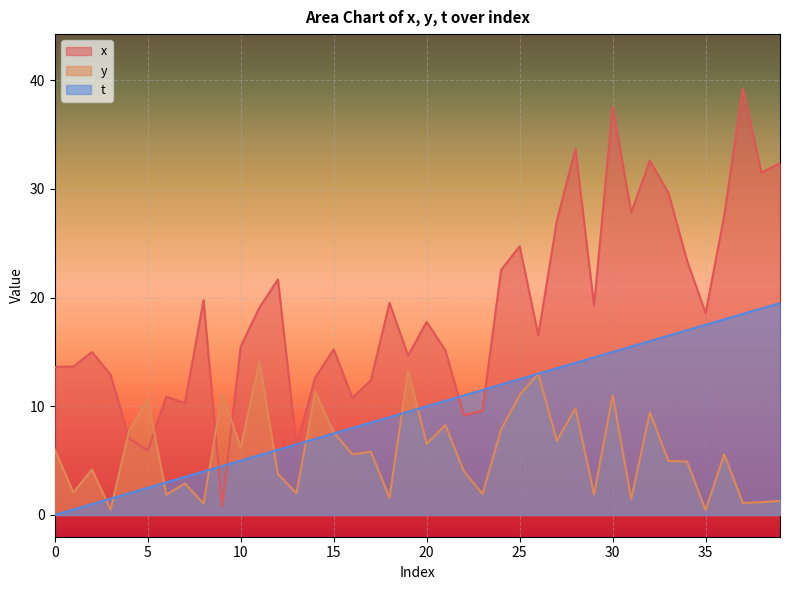

How many lines are shown in the chart?

3